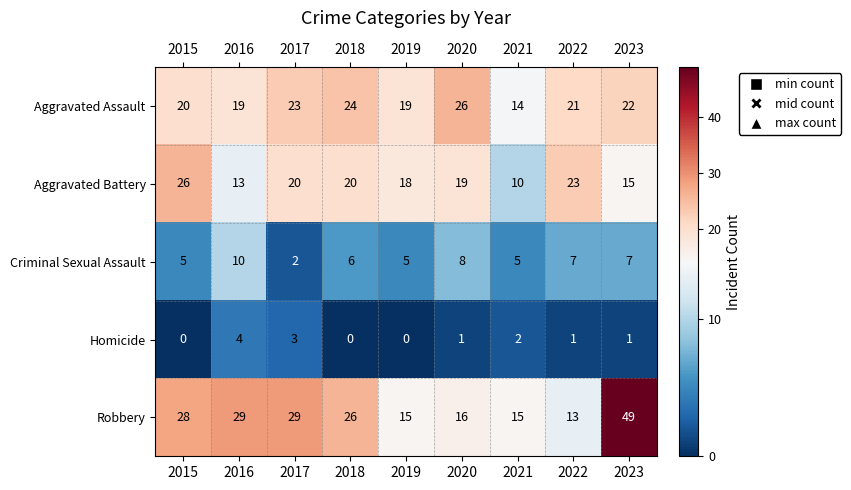

Which series has the widest spread of values?

Robbery